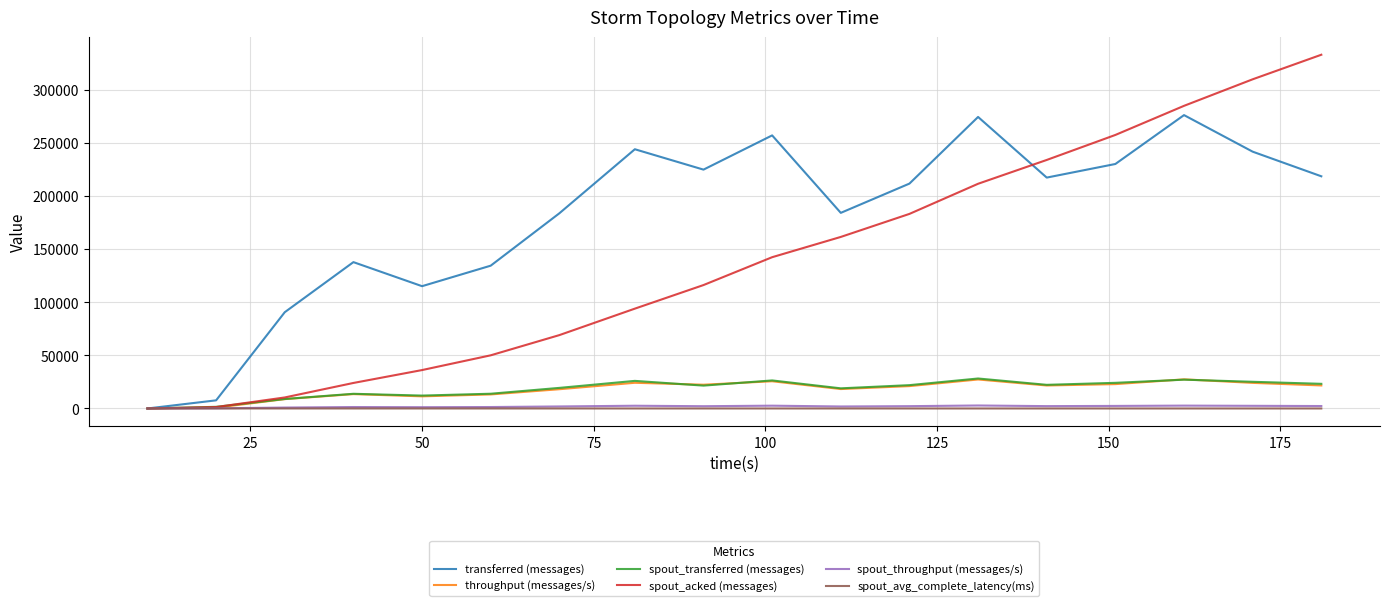

Which series has the largest total across all categories?

transferred (messages)